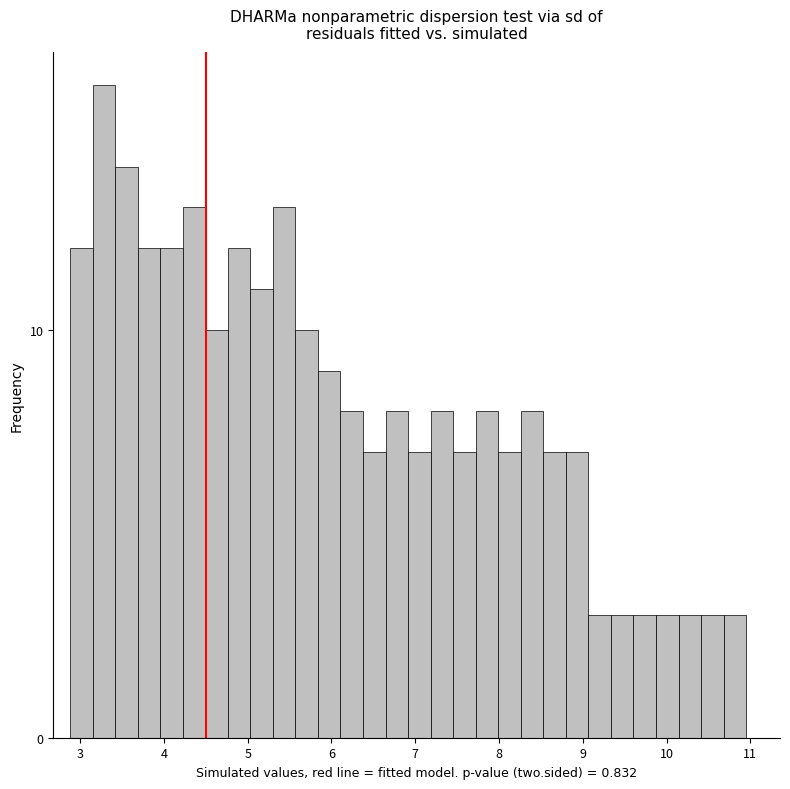

Around what value on the x-axis is the tallest bar? Give the approximate position of its centre, as read against the axis.

3.3